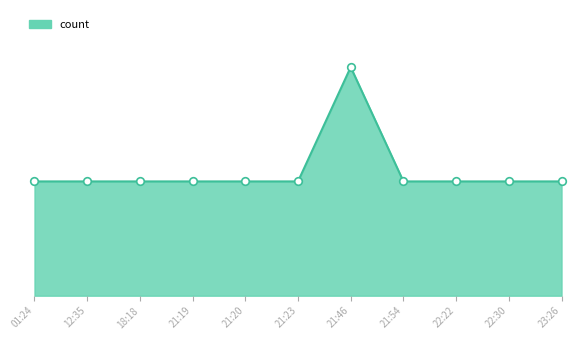

Approximately how many times larger is the value at 21:23 compared to 22:30?

1.0